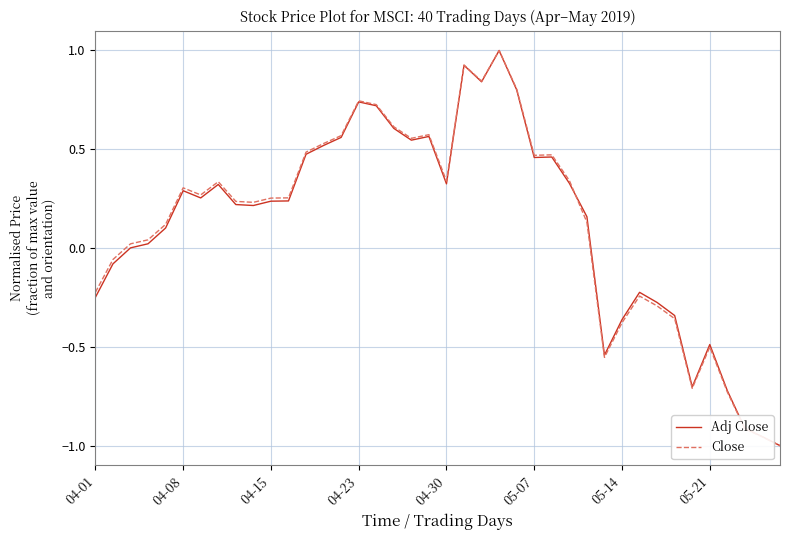

Between which two adjacent categories do Close and Adj Close first intersect?

27 and 28